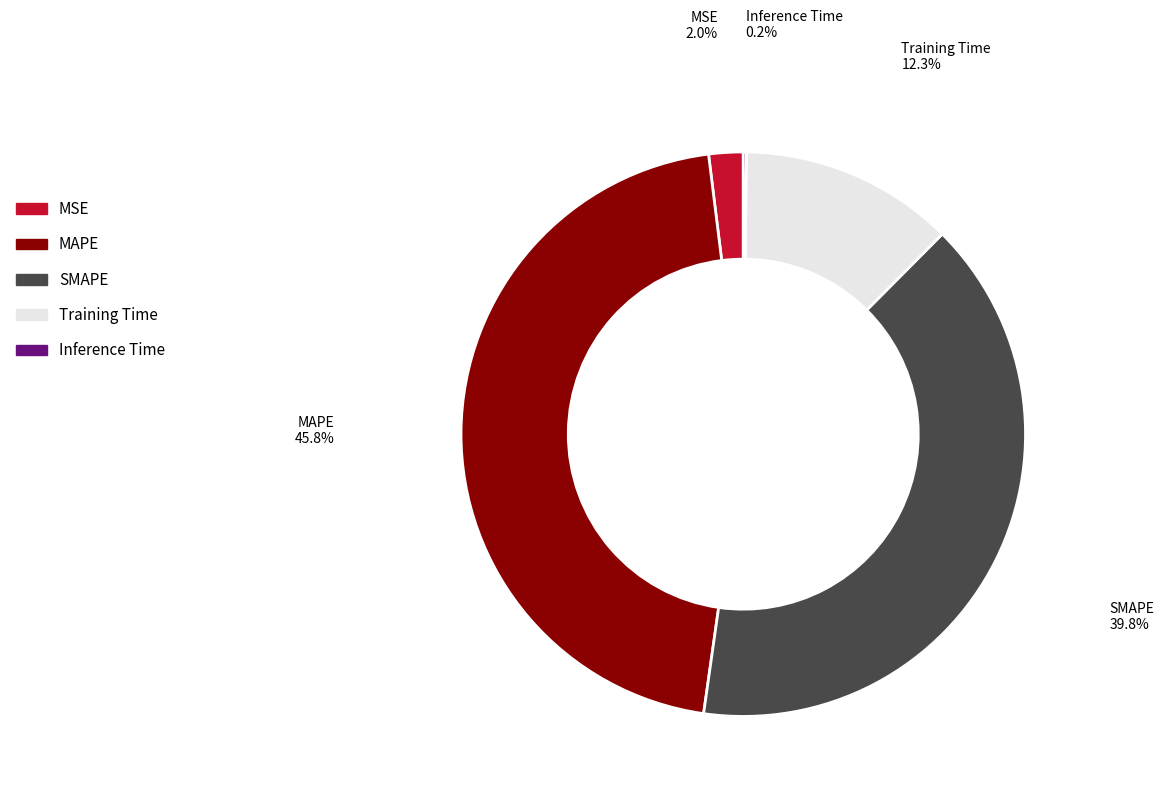

Which category has the biggest portion of the pie?

MAPE